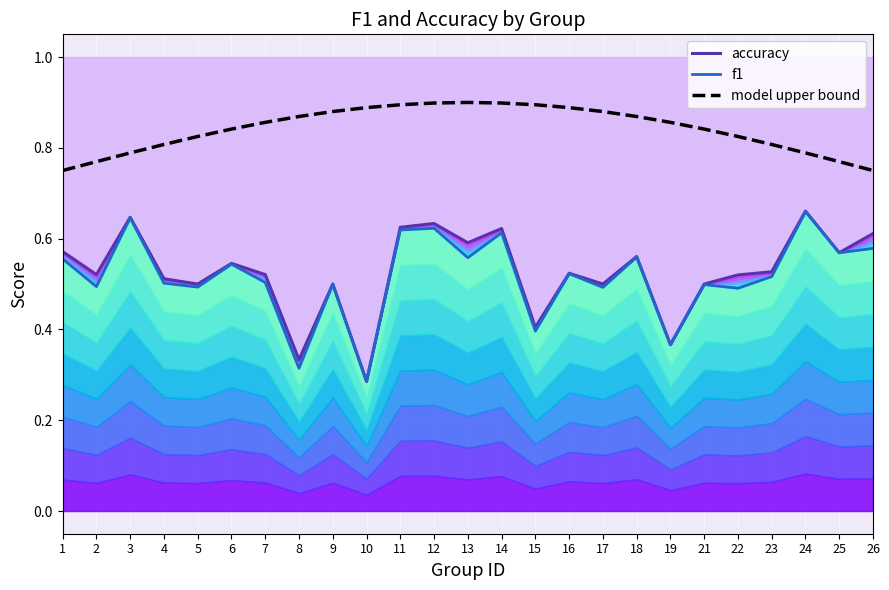

What is the average value of the accuracy series?

0.5